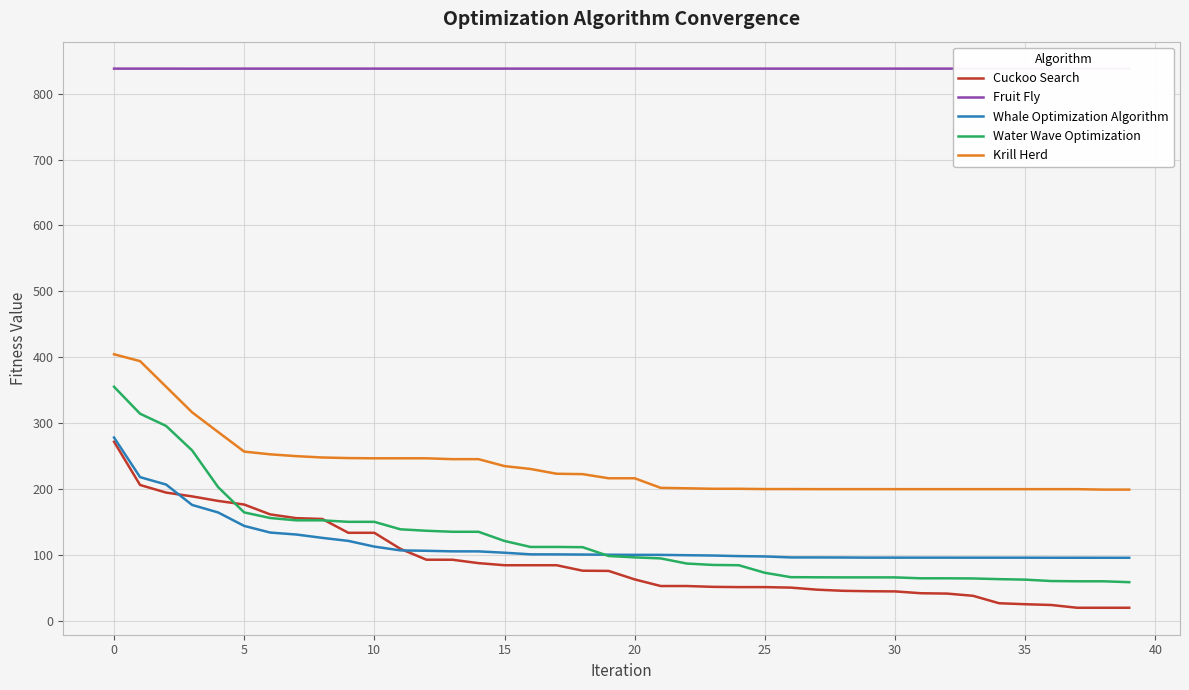

Which series has the largest total across all categories?

Fruit Fly